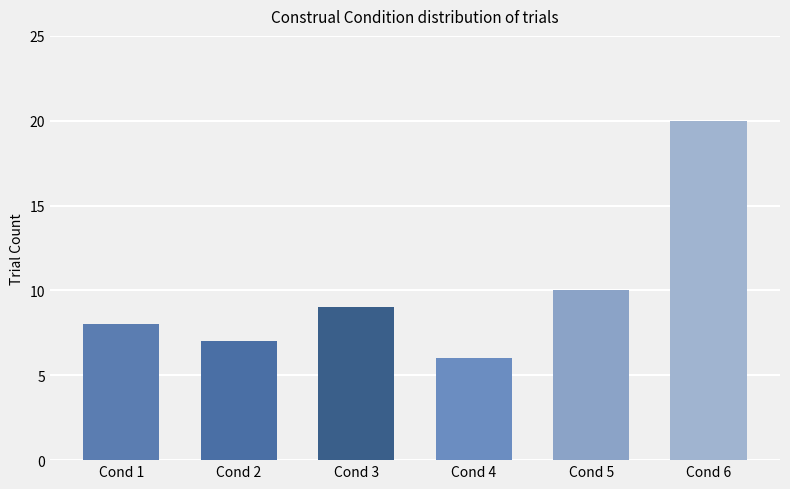

What is the smallest value displayed?

6